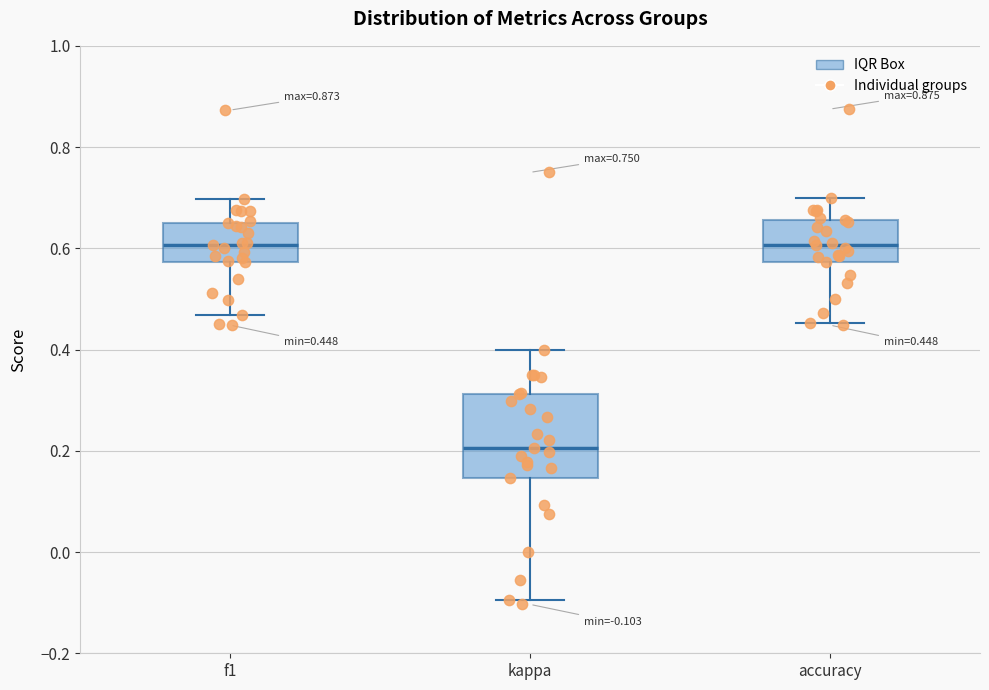

Comparing the boxes themselves (not the whiskers), which one is the tallest?

kappa